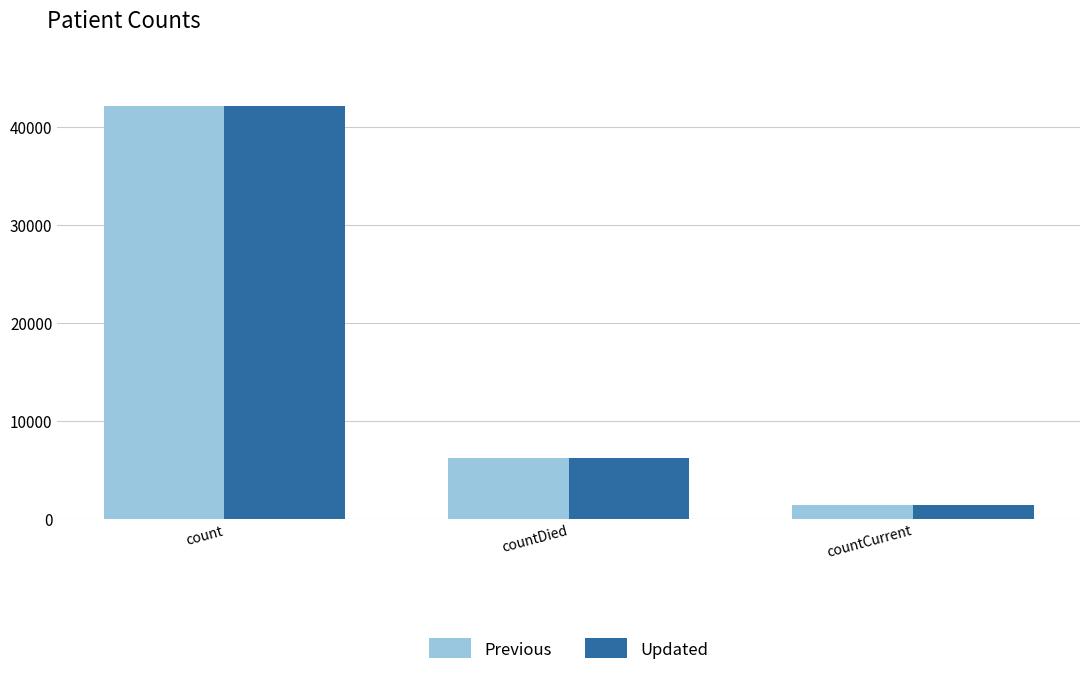

True or false: Previous has a value of 6194 at countDied.

True